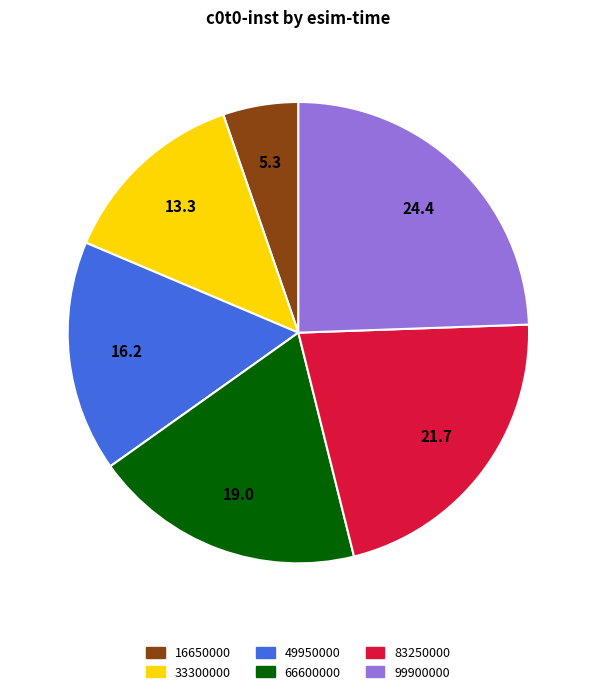

Is it true that 83250000 is 22% of the pie?

True